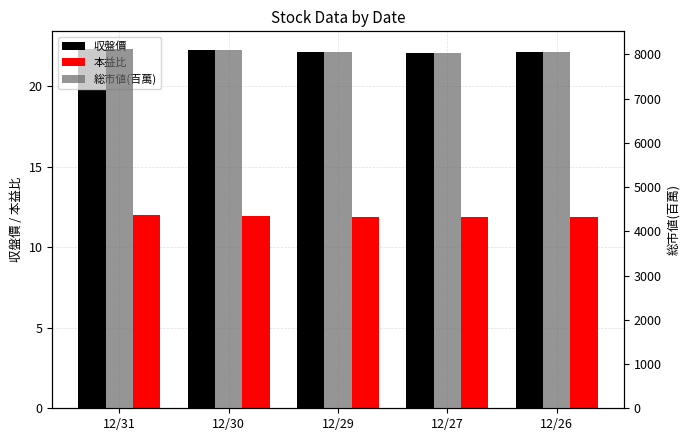

Reading left to right, list all the values displayed in this chart.

収盤價: 22.3	22.2	22.1	22.1	22.1
本益比: 12.0	12.0	11.9	11.9	11.9
総市値(百萬): 8113.0	8095.0	8059.0	8040.0	8059.0